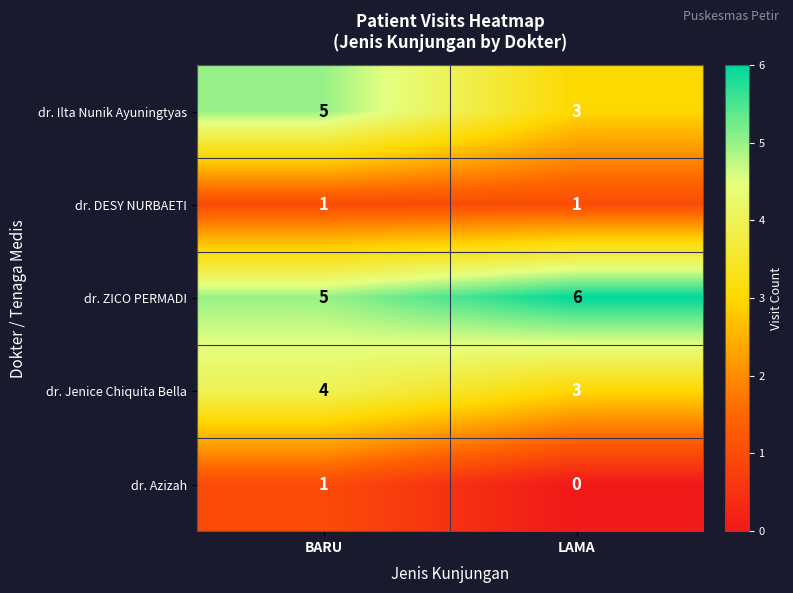

What is the total value across all series at LAMA?

13